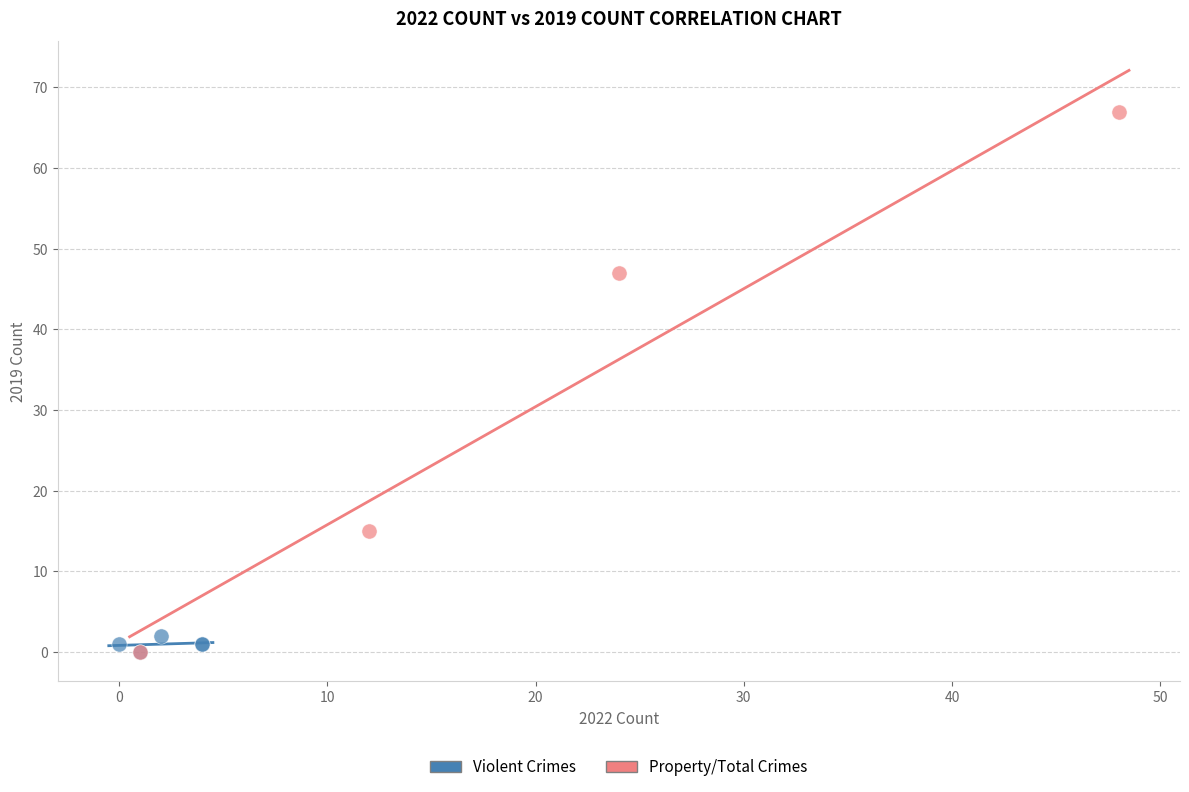

Which series reaches the maximum Y coordinate?

Property/Total Crimes